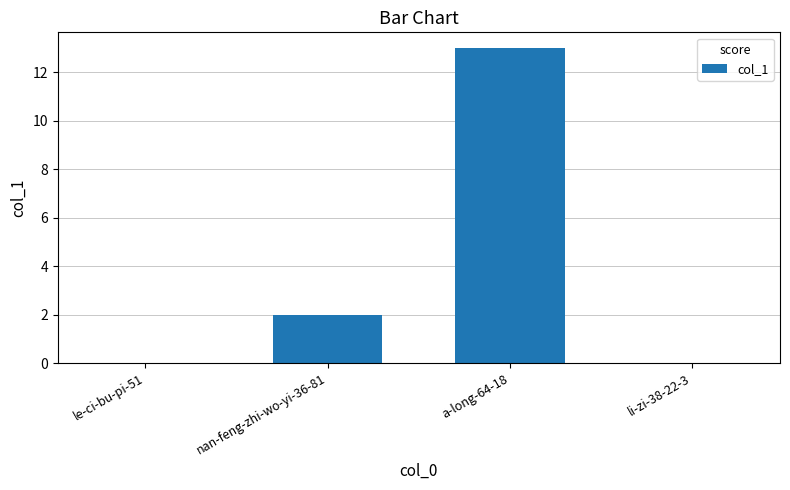

What is the change in value from le-ci-bu-pi-51 to a-long-64-18?

+13